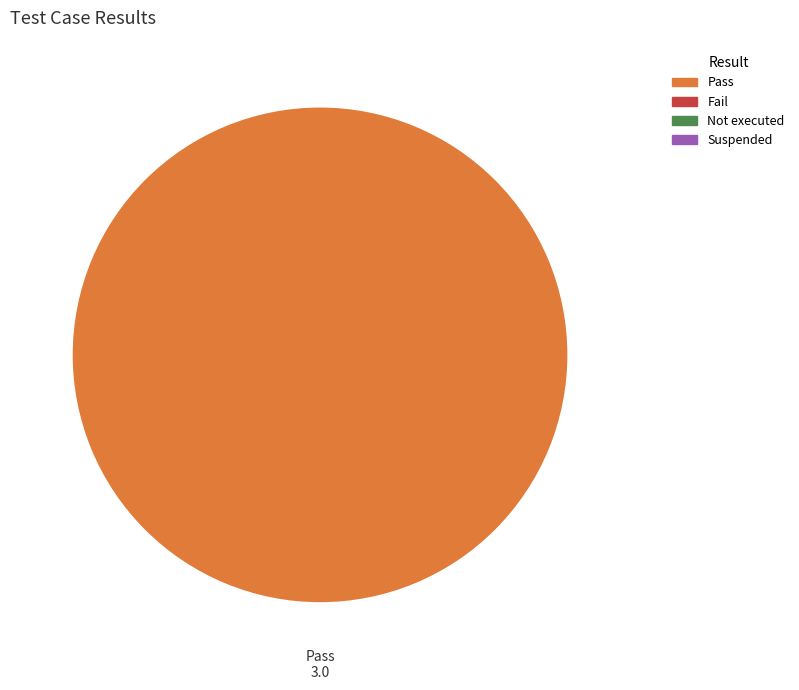

Is there any slice that represents more than half of the pie?

Yes